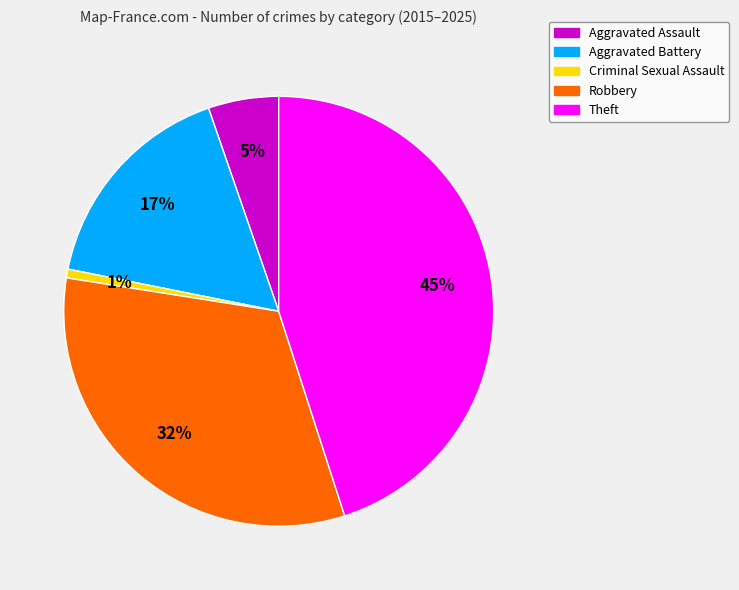

Is the sum of Robbery and Criminal Sexual Assault greater than half?

No